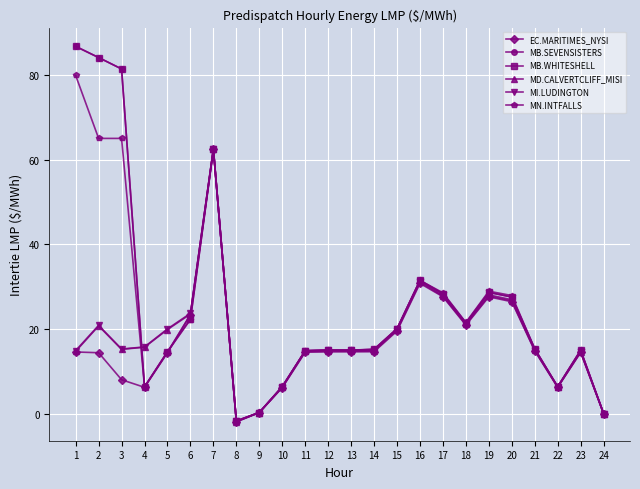

How many lines are shown in the chart?

6